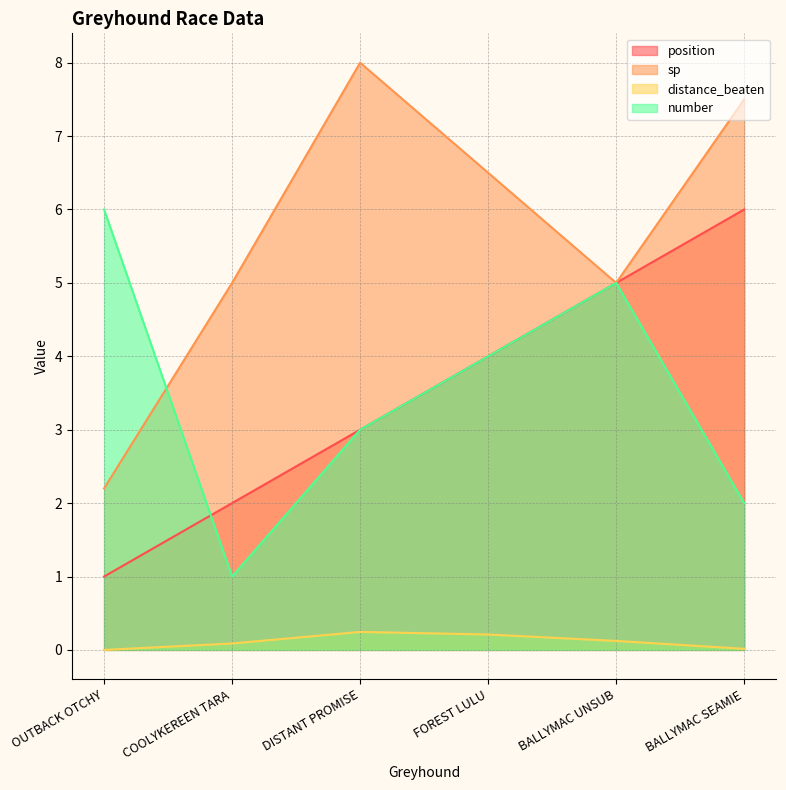

What is the value of the distance_beaten point at the 5th from the left?

0.1